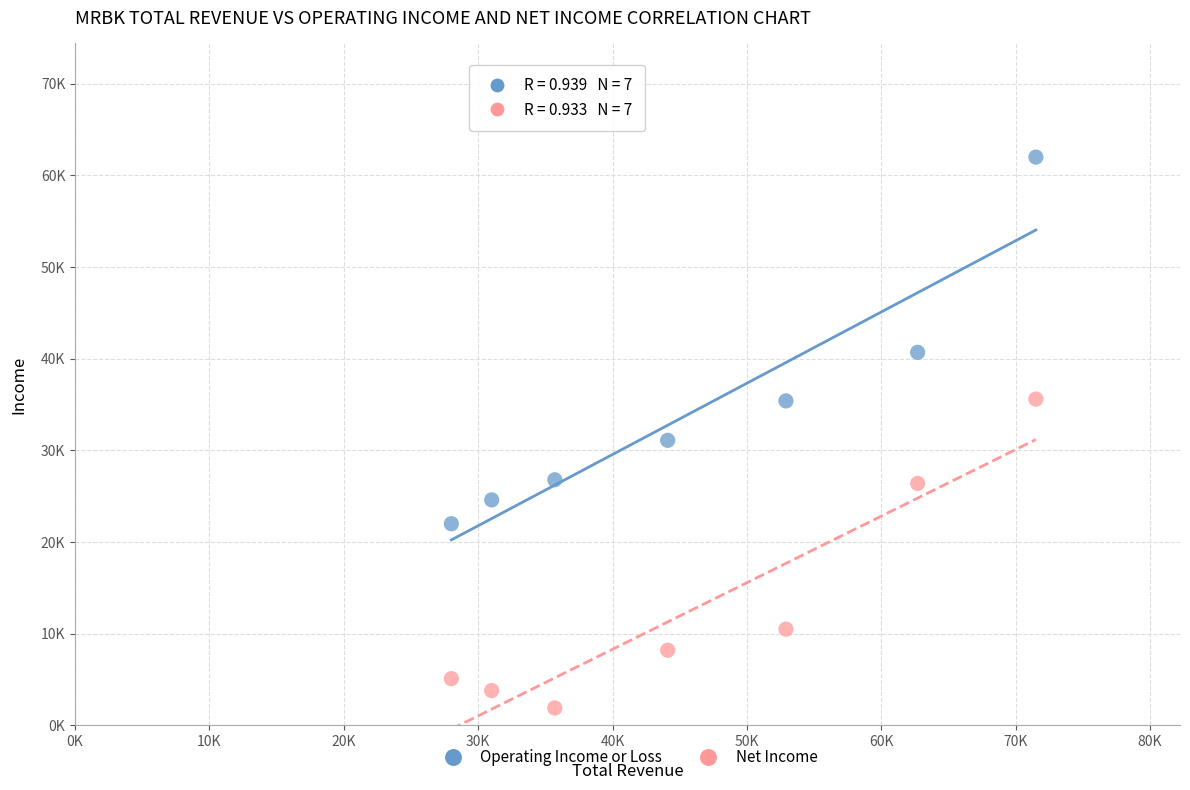

What are all the series names shown in the legend?

Operating Income or Loss, Net Income